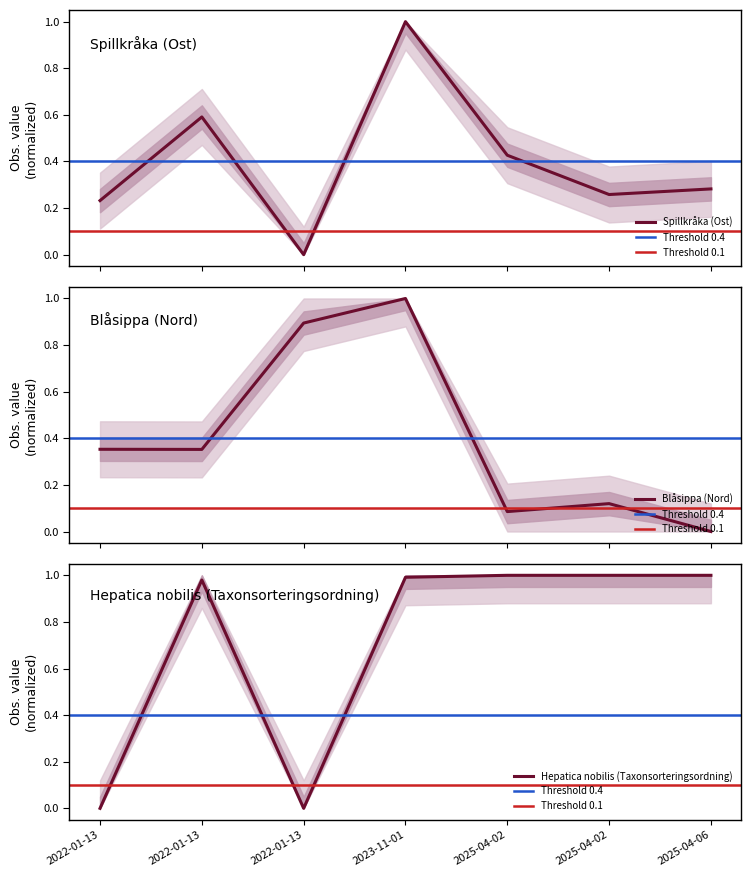

How many lines are shown in the chart?

3